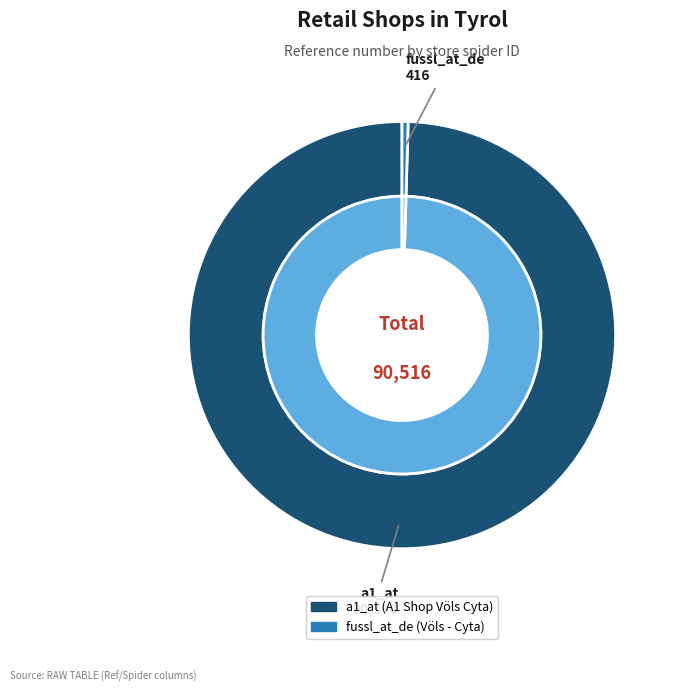

What percentage is NOT represented by fussl_at_de?

99.5%